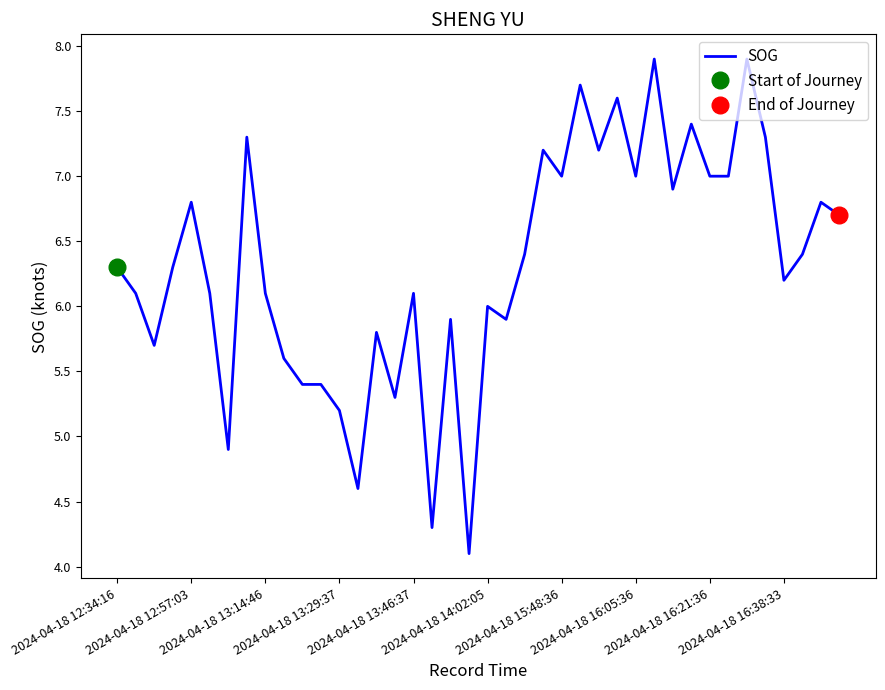

How many lines are shown in the chart?

1